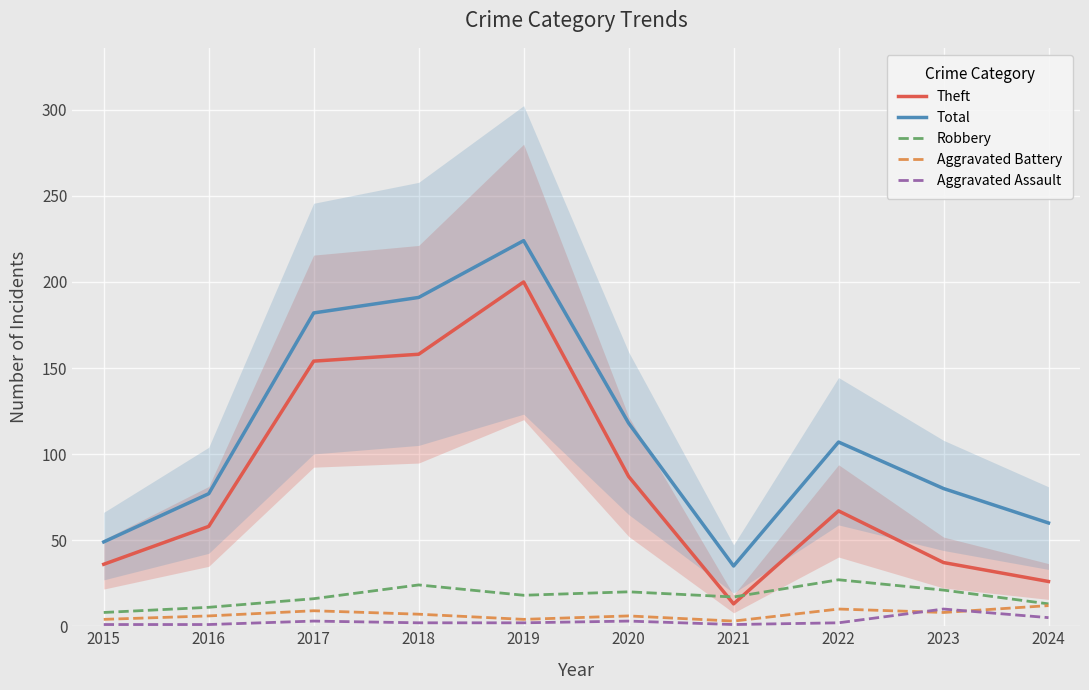

How many Aggravated Battery values are between 4 and 9?

7